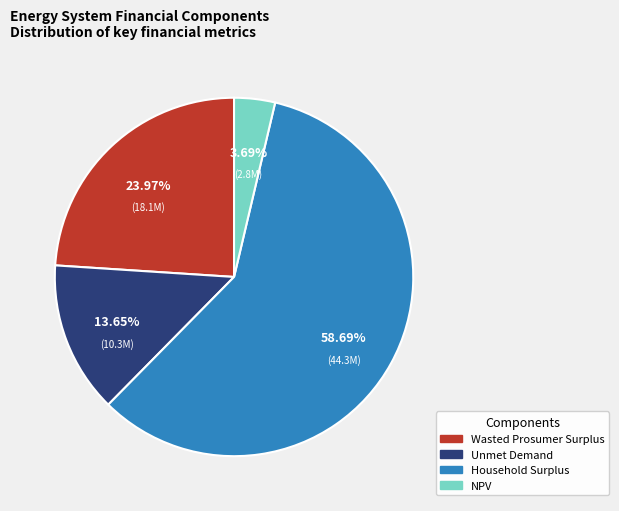

How much of the chart is everything except NPV?

96.3%